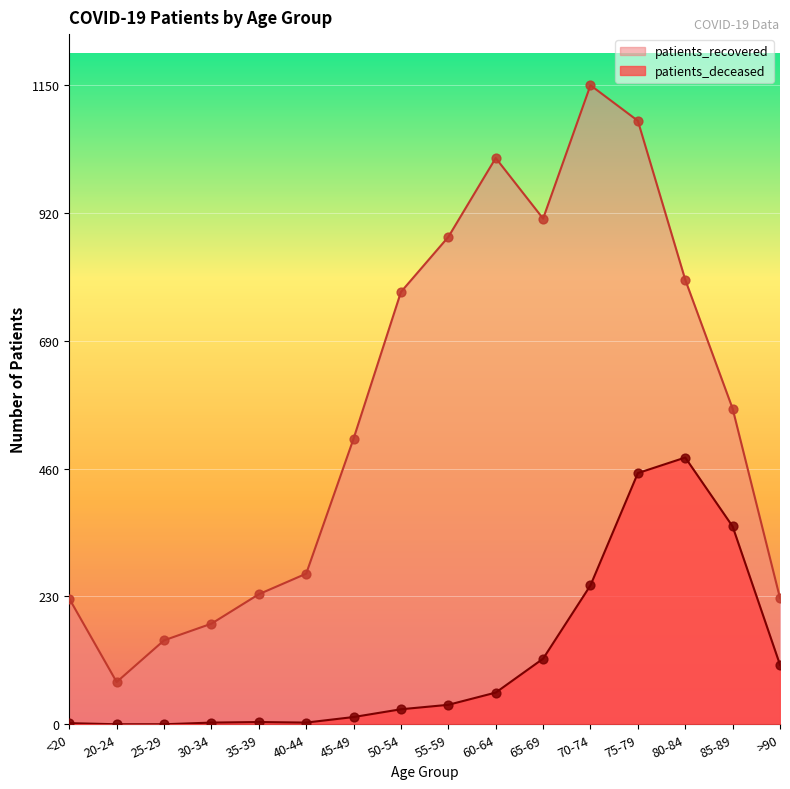

At how many categories does at least one series exceed 480?

9